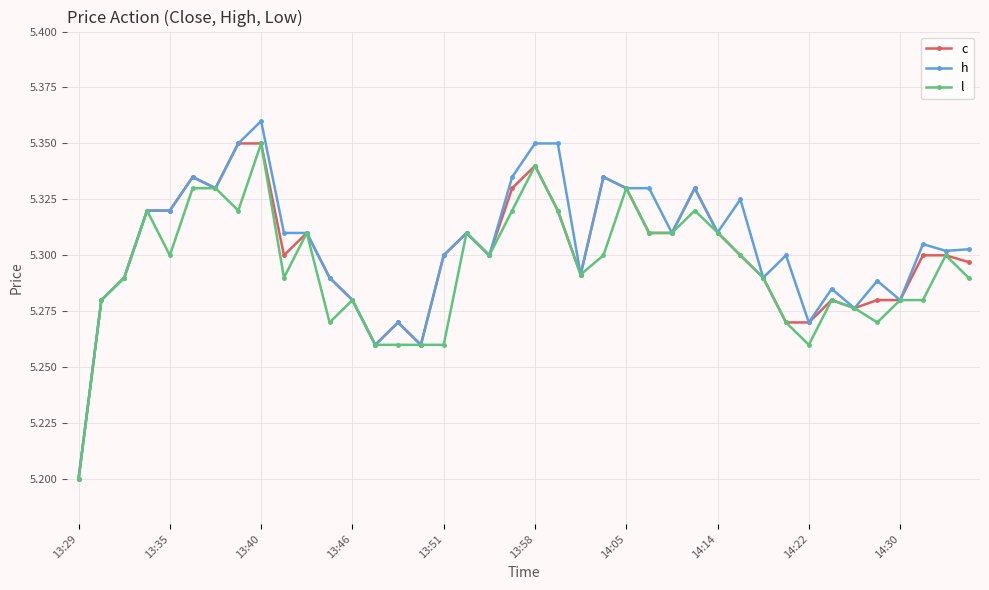

At how many categories does at least one series exceed 5?

40